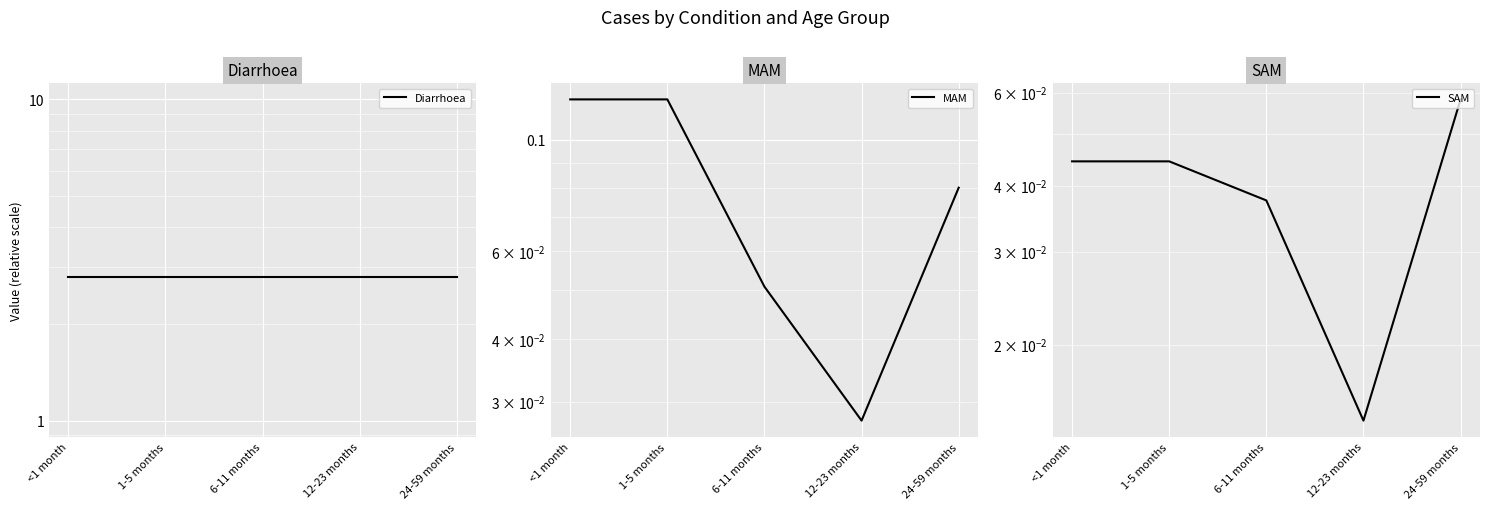

How many categories are shown in the chart?

5